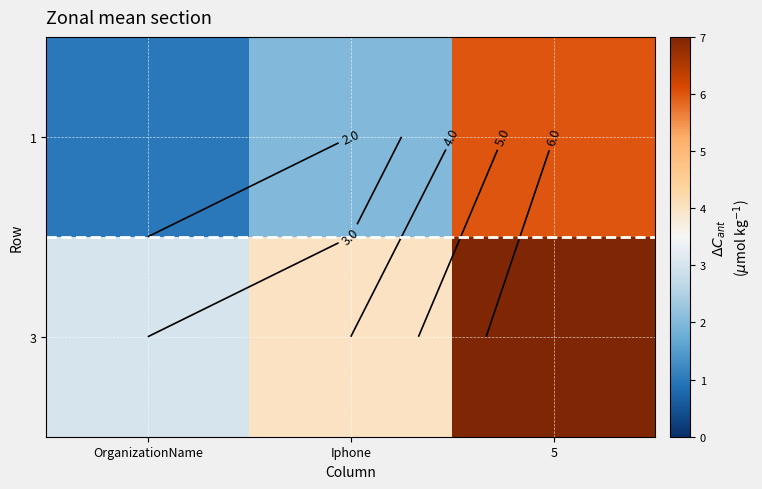

True or false: 3 has a value of 1 at OrganizationName.

False